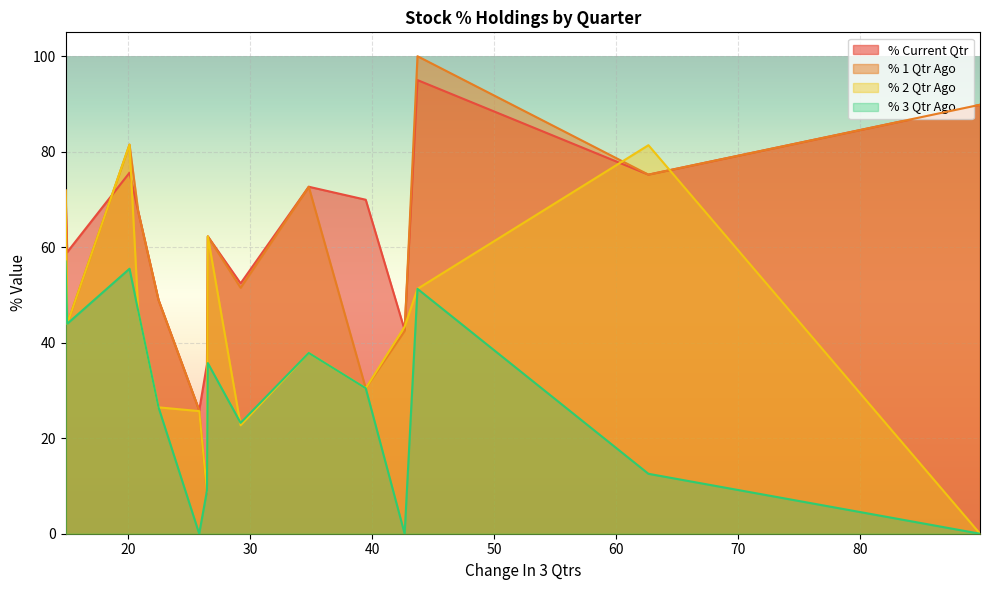

What is the highest value of the % Current Qtr series?

95.0